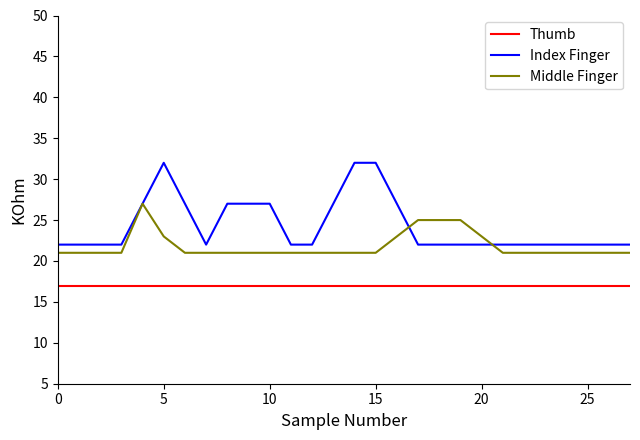

Which series has the largest range (max minus min)?

Index Finger